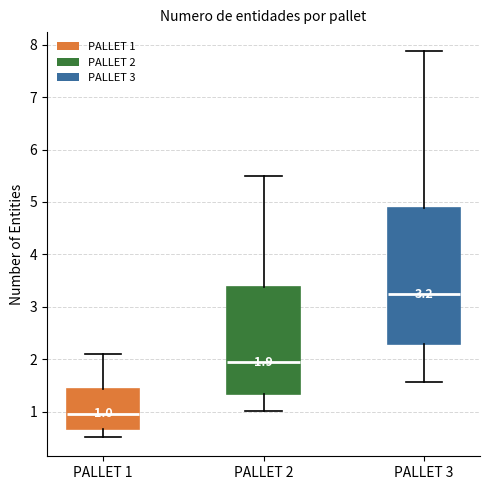

Which box has the highest median line?

PALLET 3